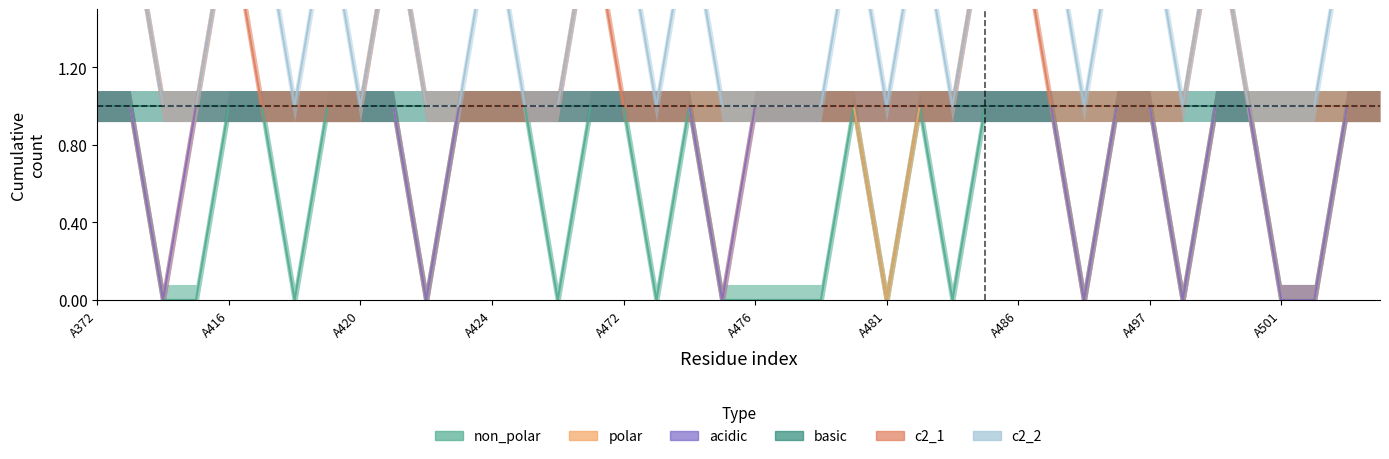

What is the greatest value displayed?

2